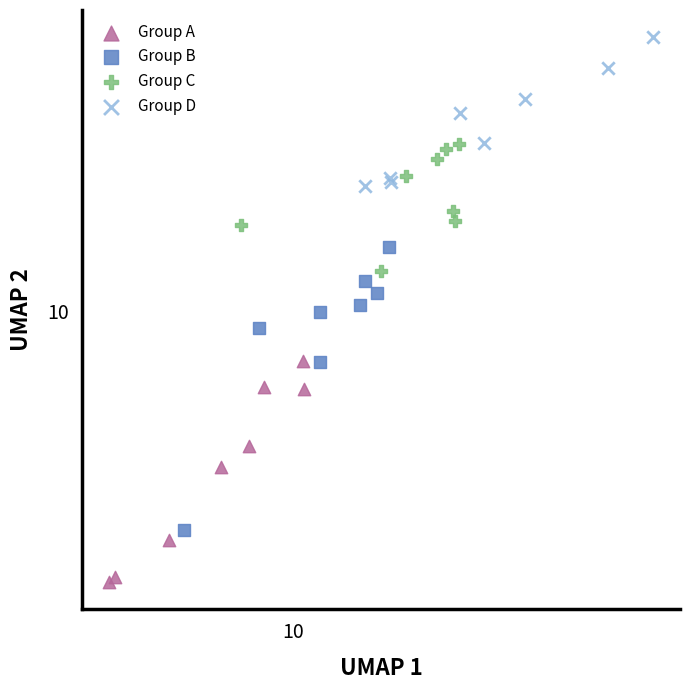

What are all the series names shown in the legend?

Group A, Group B, Group C, Group D